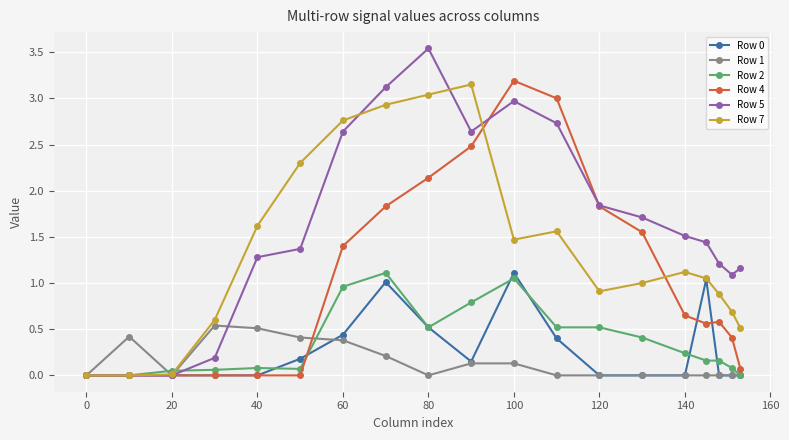

True or false: Row 5 has more than 1 interior local peaks.

True